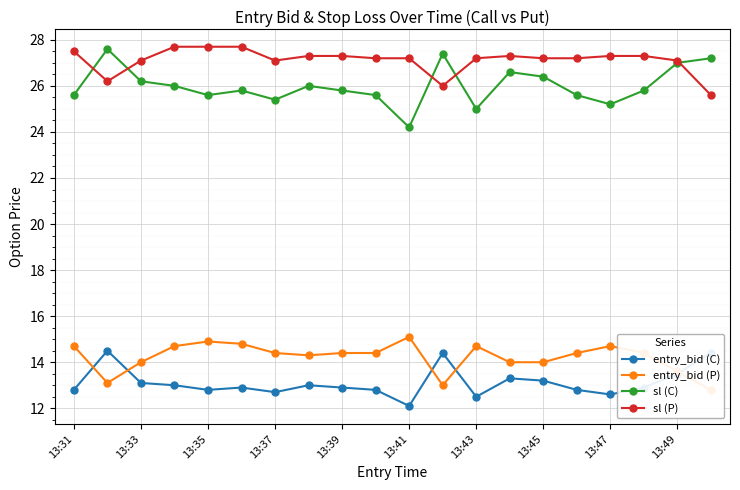

What is the difference between the maximum and minimum values in the sl (C) series?

3.4